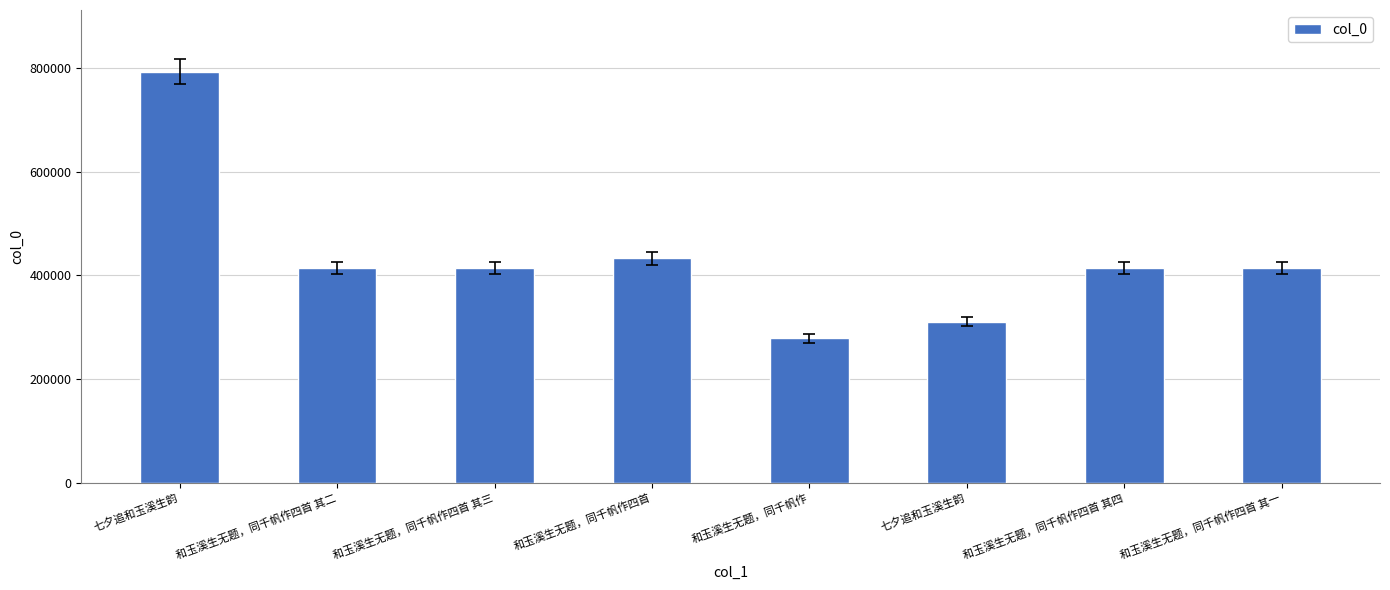

At which category does the chart reach its minimum across all series?

和玉溪生无题，同千帆作